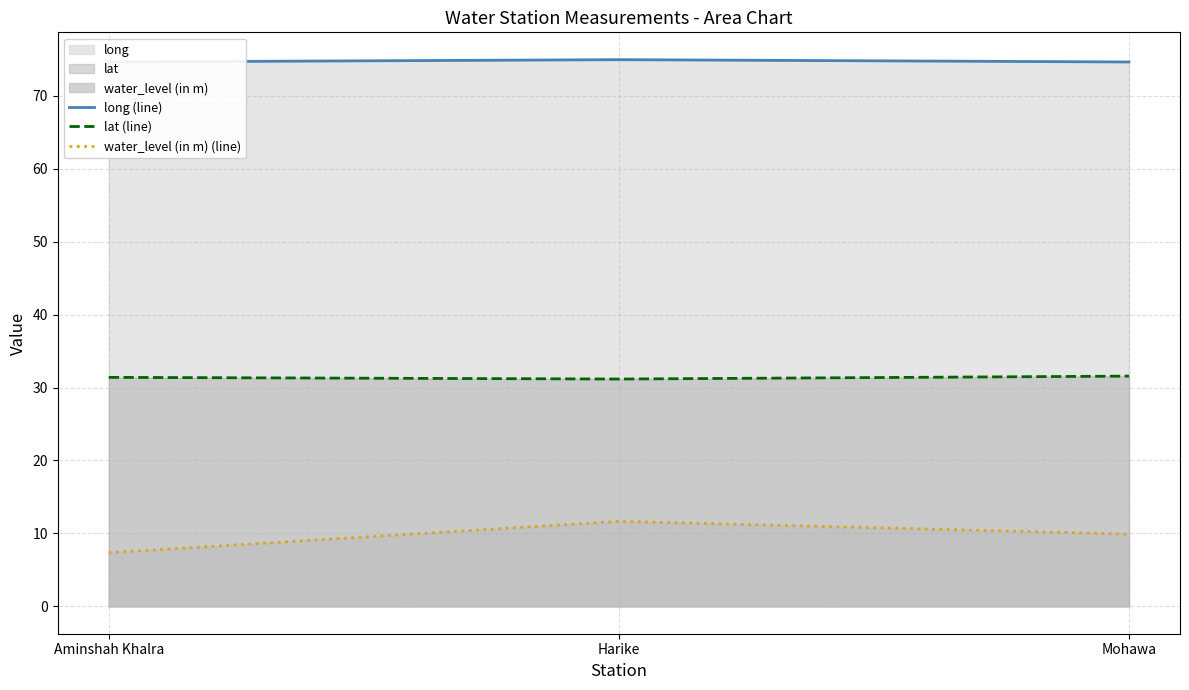

True or false: lat (line) has a value of 31.4 at Aminshah Khalra.

True